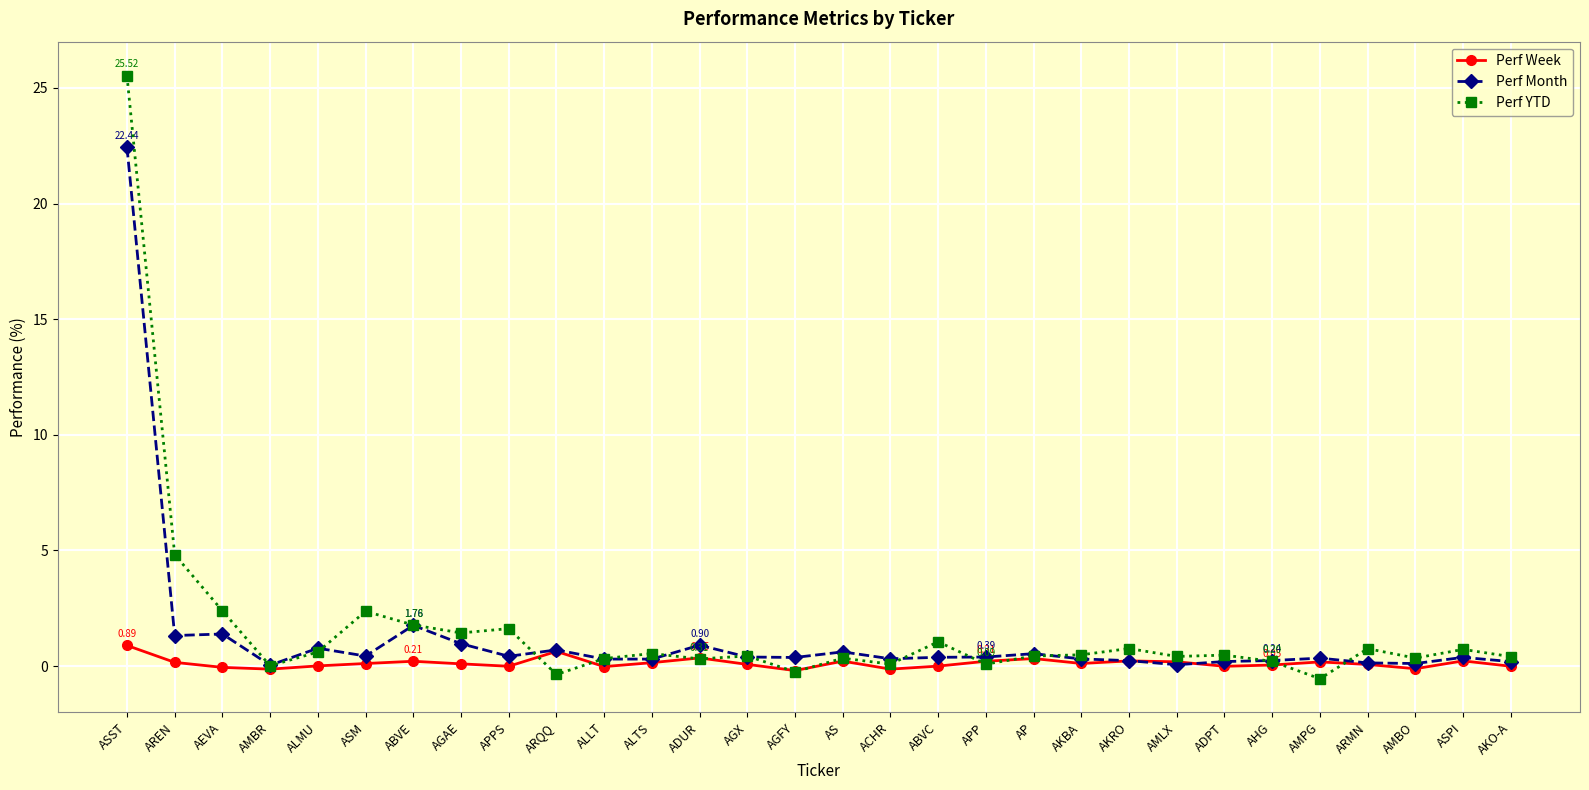

Which category has the highest value across all series?

ASST